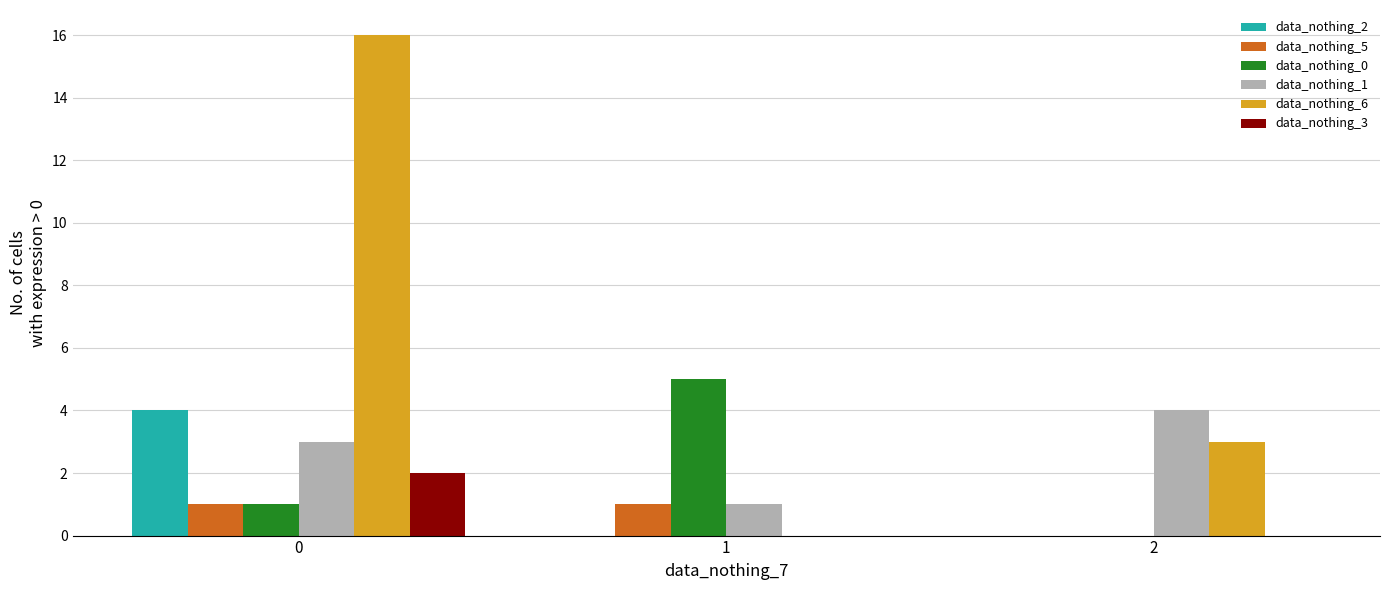

Reading right to left, list all the values displayed in this chart.

data_nothing_2: 2=0	1=0	0=4
data_nothing_5: 2=0	1=1	0=1
data_nothing_0: 2=0	1=5	0=1
data_nothing_1: 2=4	1=1	0=3
data_nothing_6: 2=3	1=0	0=16
data_nothing_3: 2=0	1=0	0=2